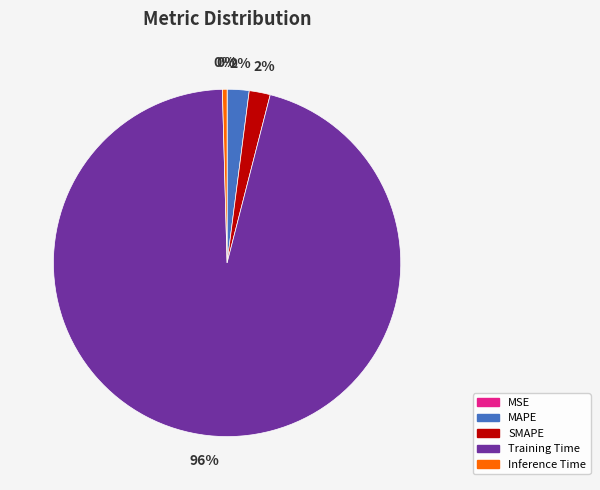

What percentage is the MAPE slice, to the nearest percent?

2%